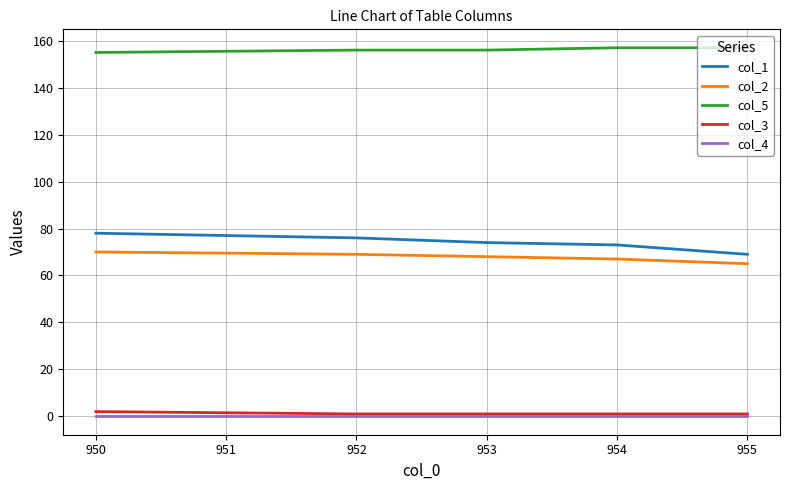

Is the value of col_1 at 953 greater than the value of col_4 at 953?

Yes